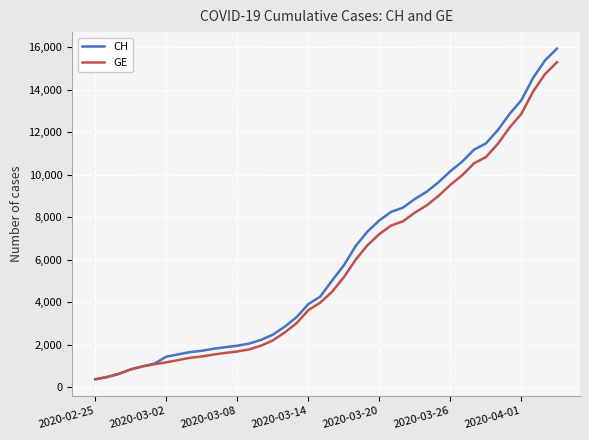

Which series has the widest spread of values?

CH